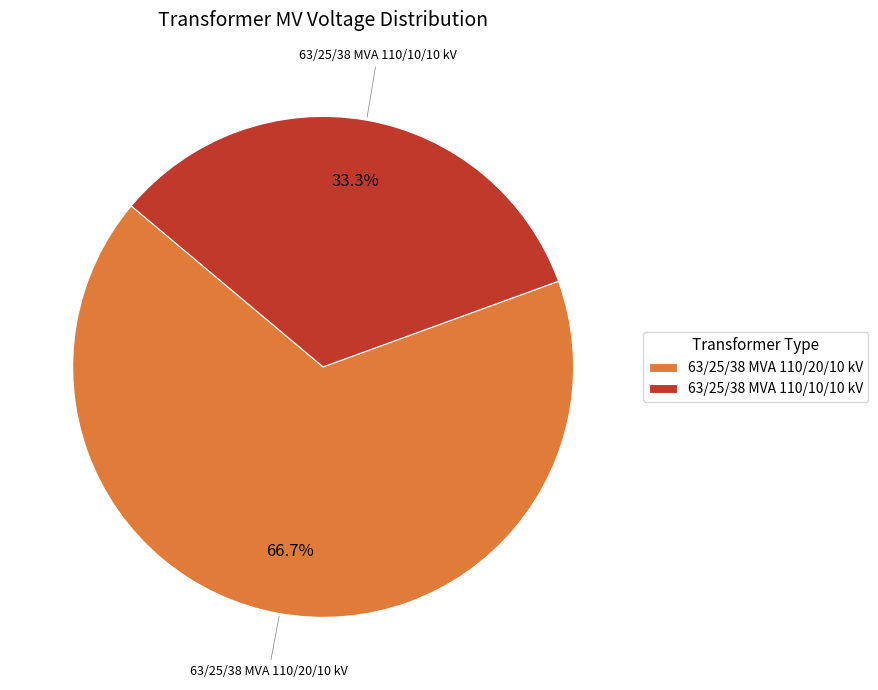

To the nearest percent, what is the average slice percentage?

50%